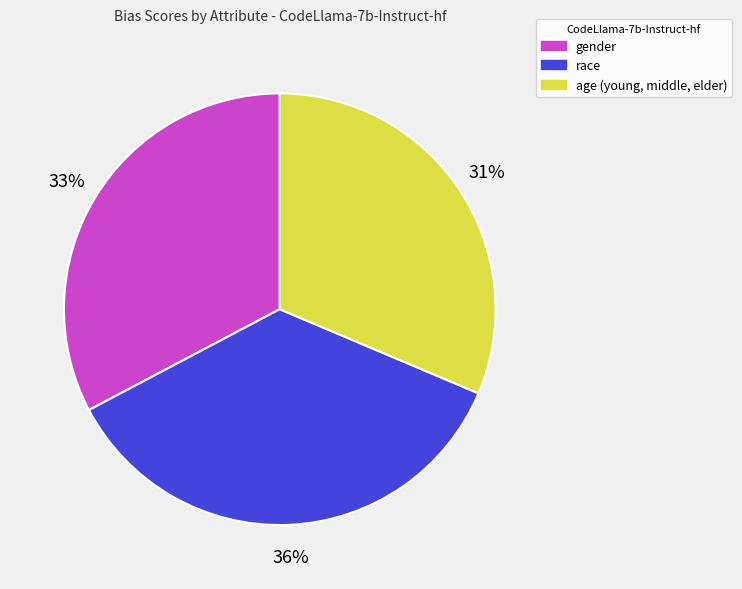

True or false: race accounts for 36% of the total.

True